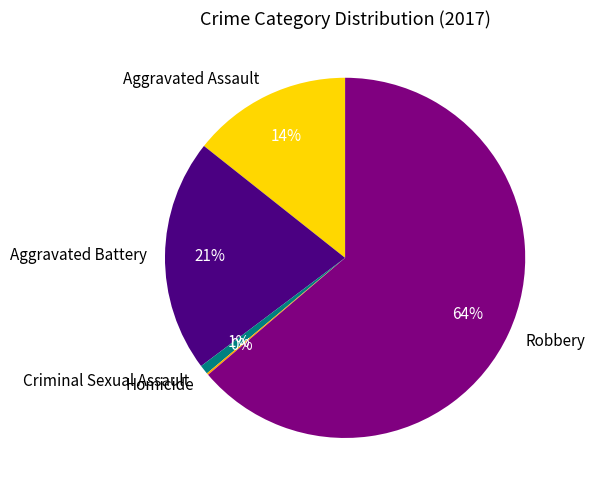

Which category has the biggest portion of the pie?

Robbery